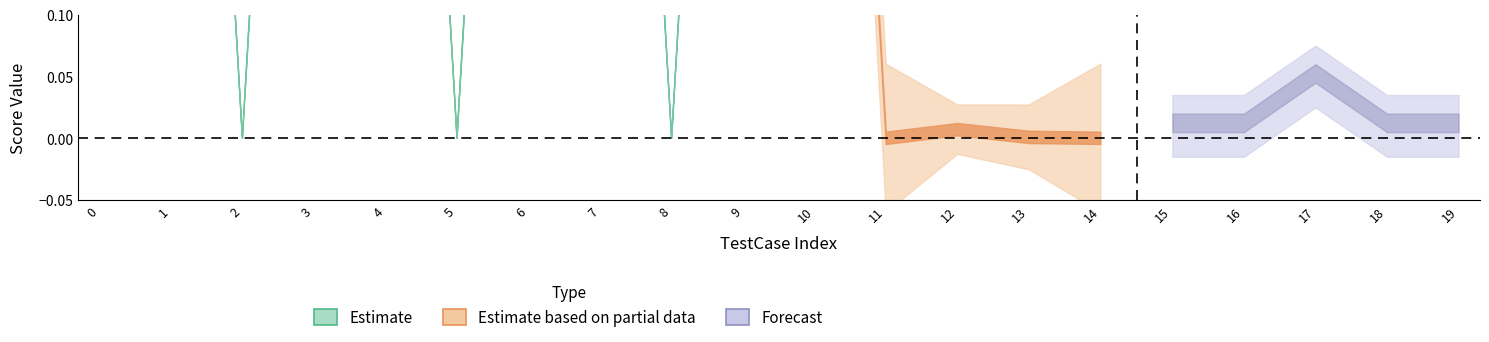

At which category is the sum across all series the highest?

4